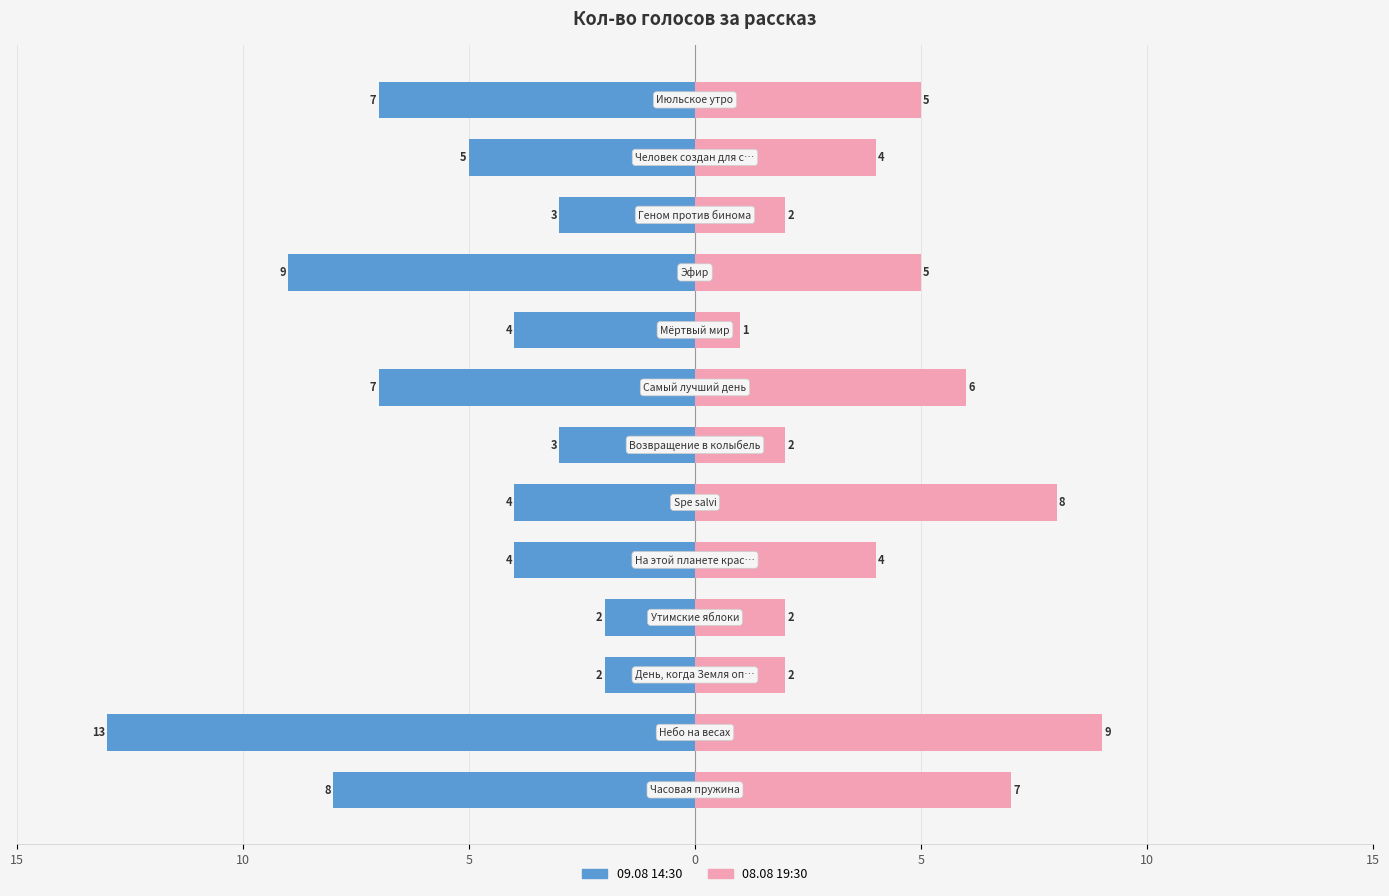

How many groups of bars are there?

13